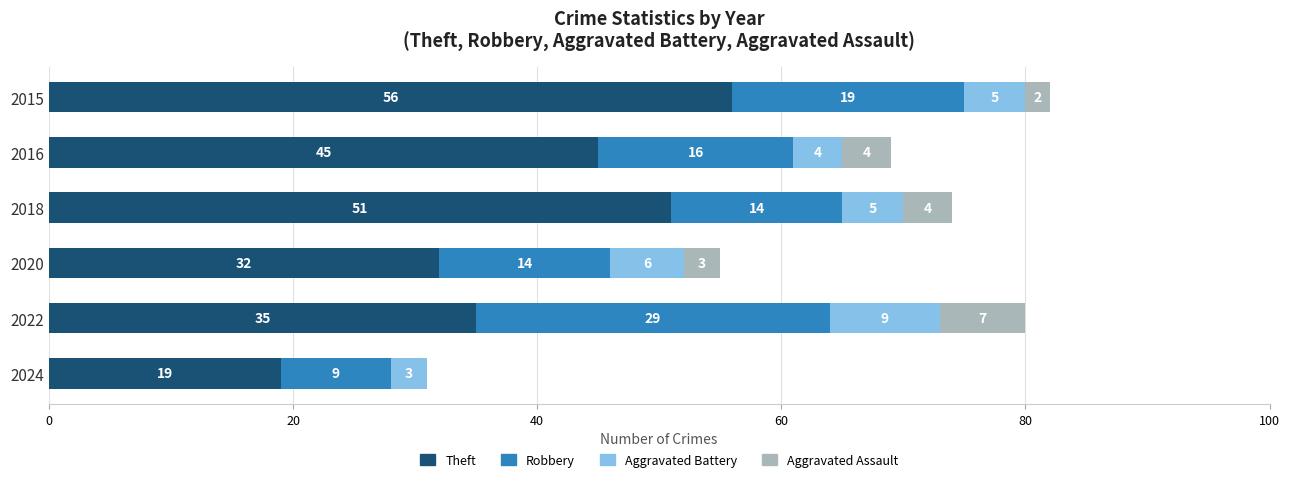

What is the total value across all series at 2018?

74